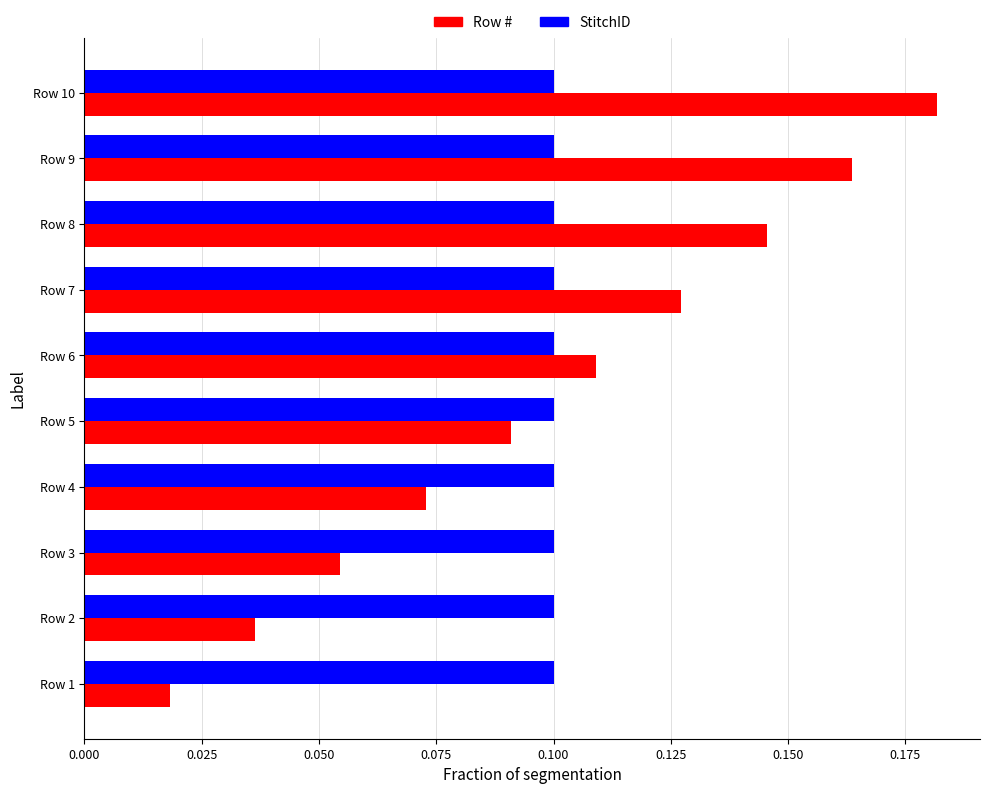

What is the sum of all Row # values?

1.0